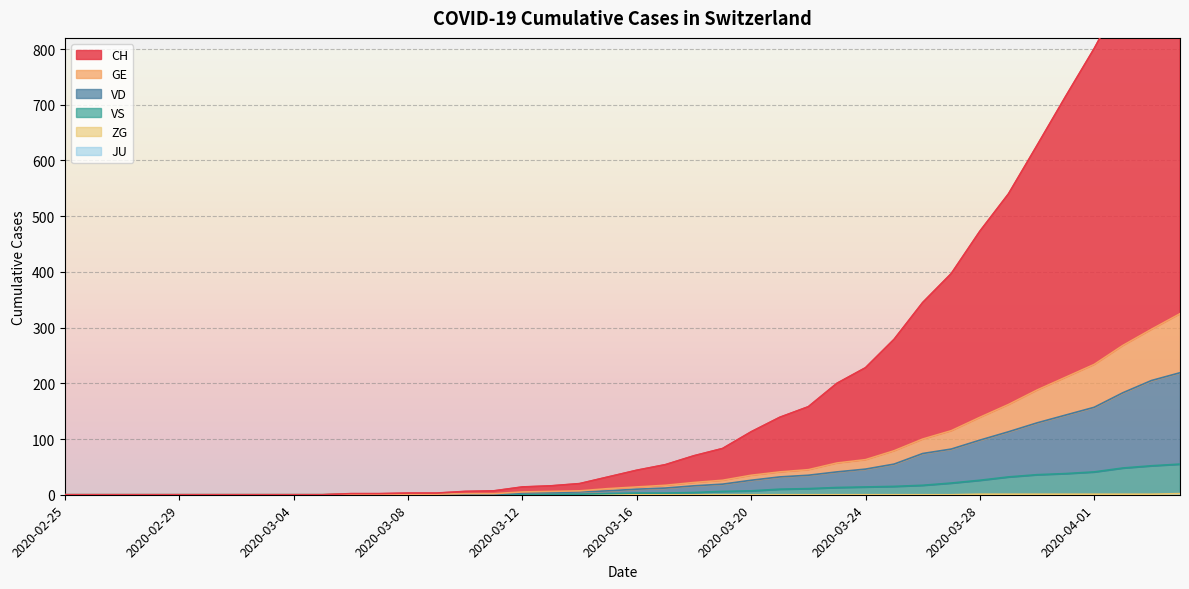

Where does the VD series first go above 10?

2020-03-17